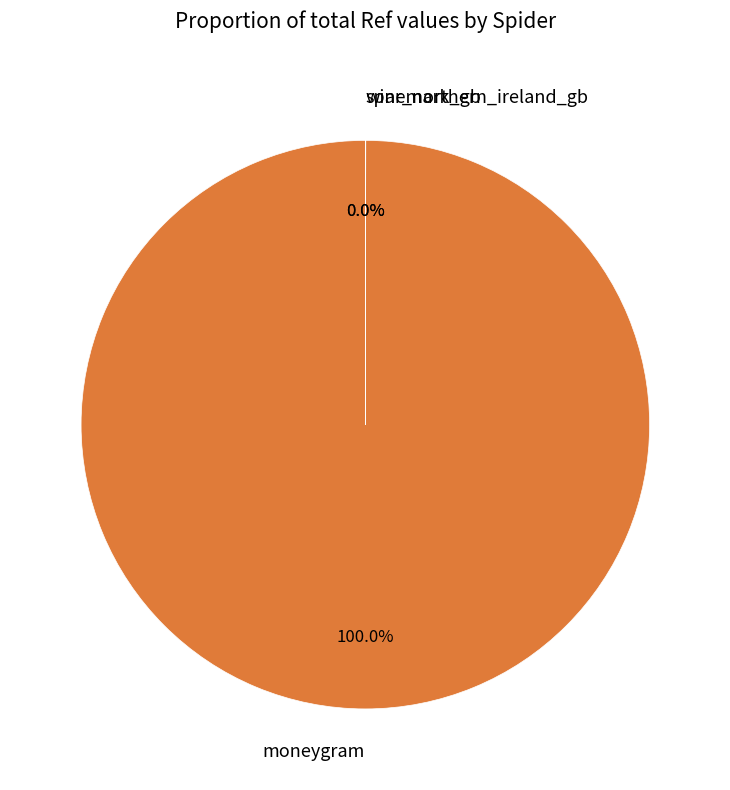

Does any single category account for the majority?

Yes